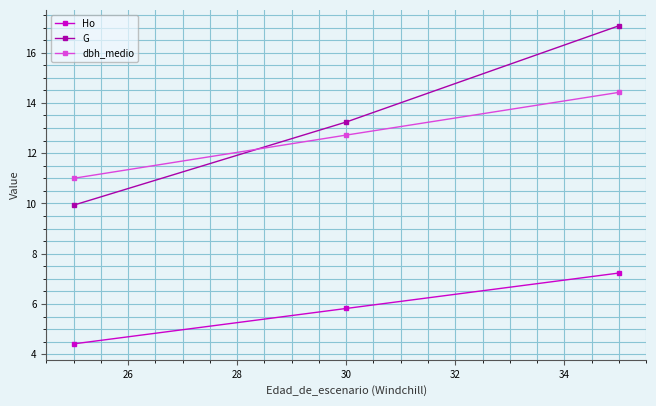

At how many categories does at least one series exceed 9?

3